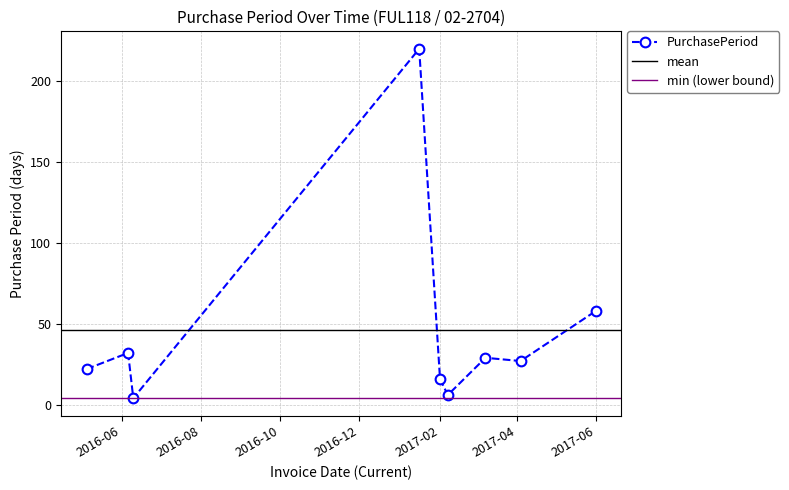

What is the maximum value shown in the chart?

220